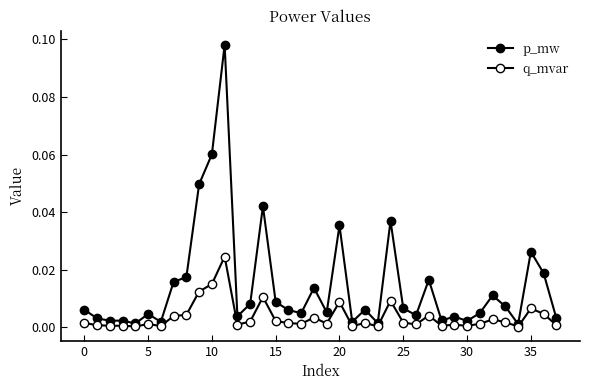

List the series in order of their peak value, lowest first.

q_mvar, p_mw